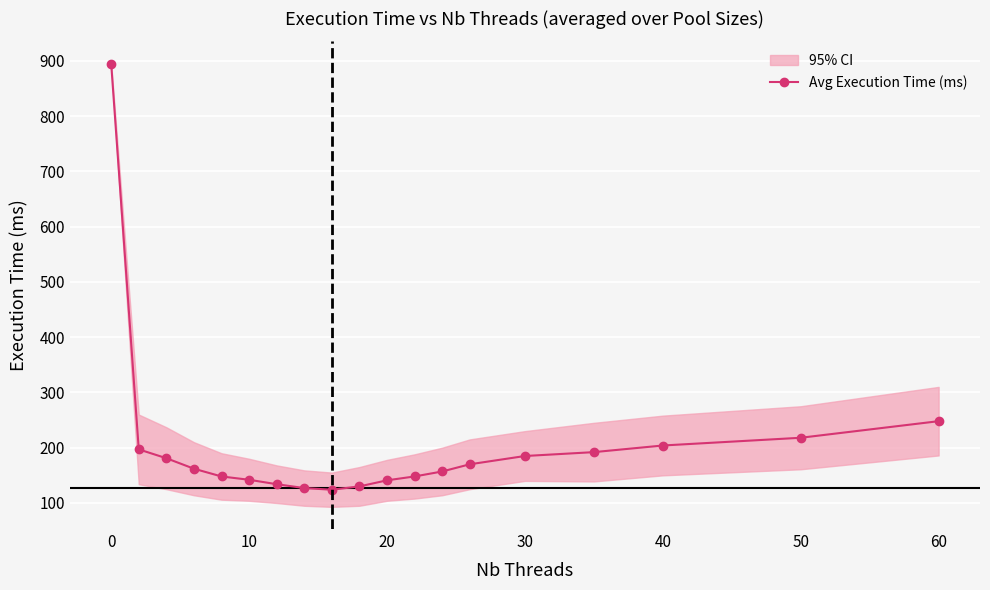

At which label is Avg Execution Time (ms) closest to 509?

60